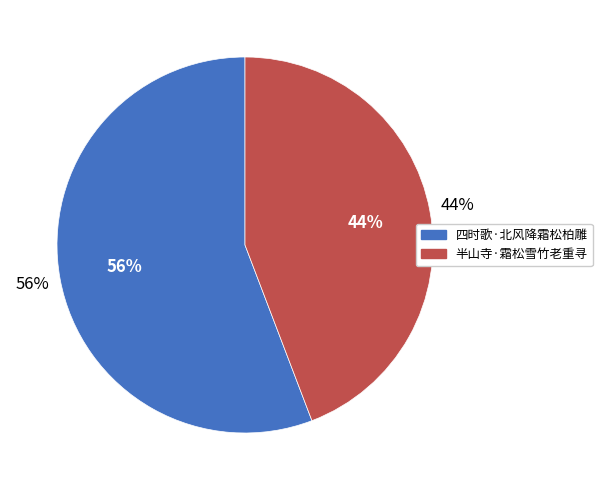

Is there any slice that represents more than half of the pie?

Yes